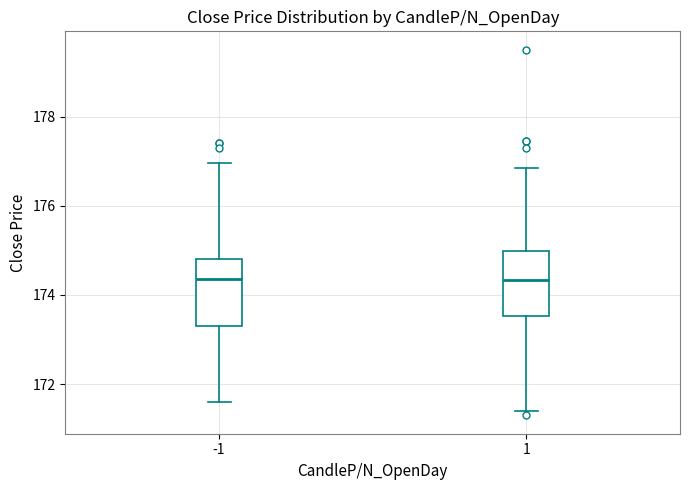

Reading left to right, read every box against the y-axis: the position of its median line, the range the box covers, and the ends of its whiskers. The values are not printed on the chart, so give them approximately, as read against the axis.

-1: median 174.4, box 173.4 to 174.8, whiskers 171.6 to 177.0
1: median 174.4, box 173.6 to 175.0, whiskers 171.4 to 176.8